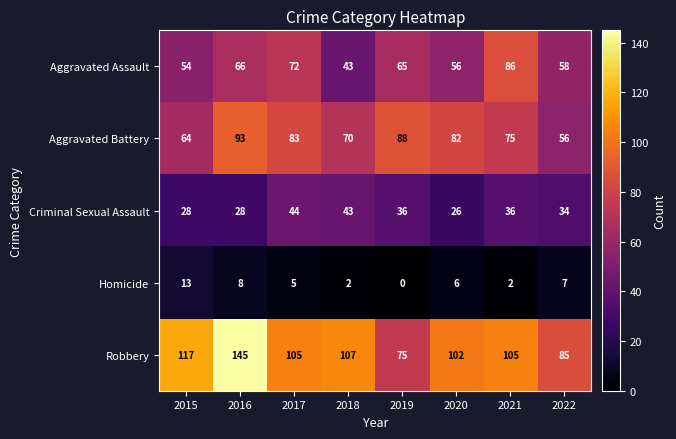

At 2019, list the series in order from largest to smallest.

Aggravated Battery, Robbery, Aggravated Assault, Criminal Sexual Assault, Homicide